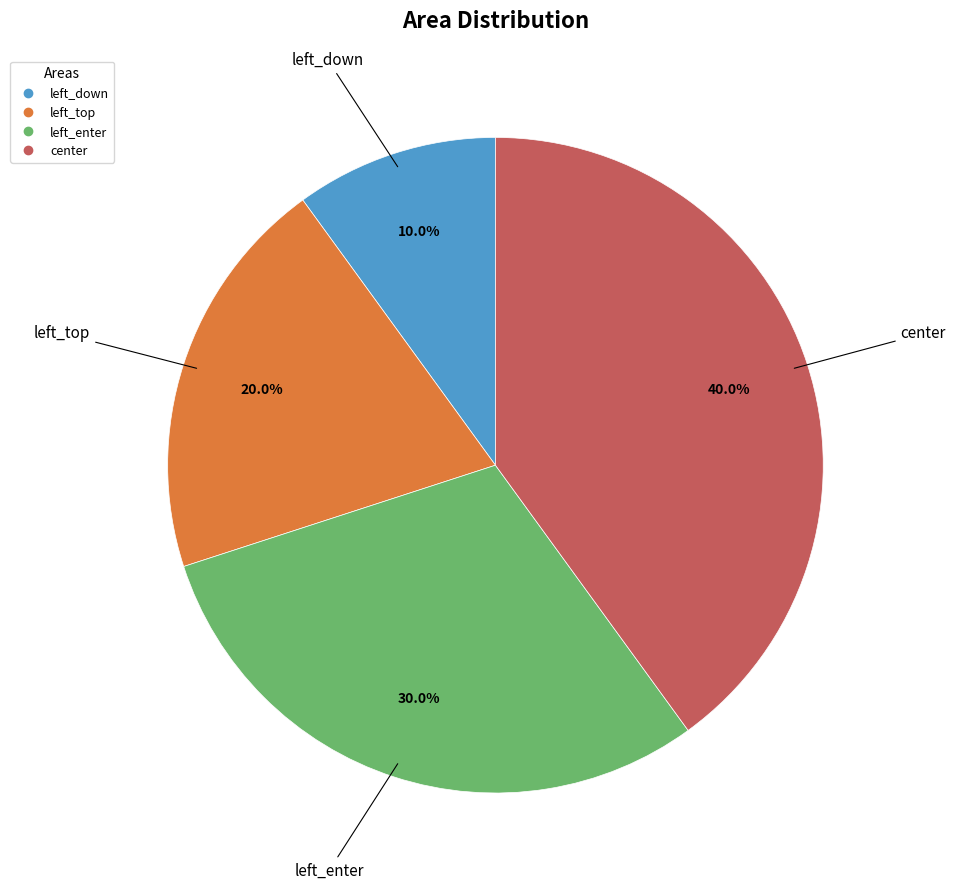

To the nearest percent, what is the difference between the largest and smallest slice percentages?

30%